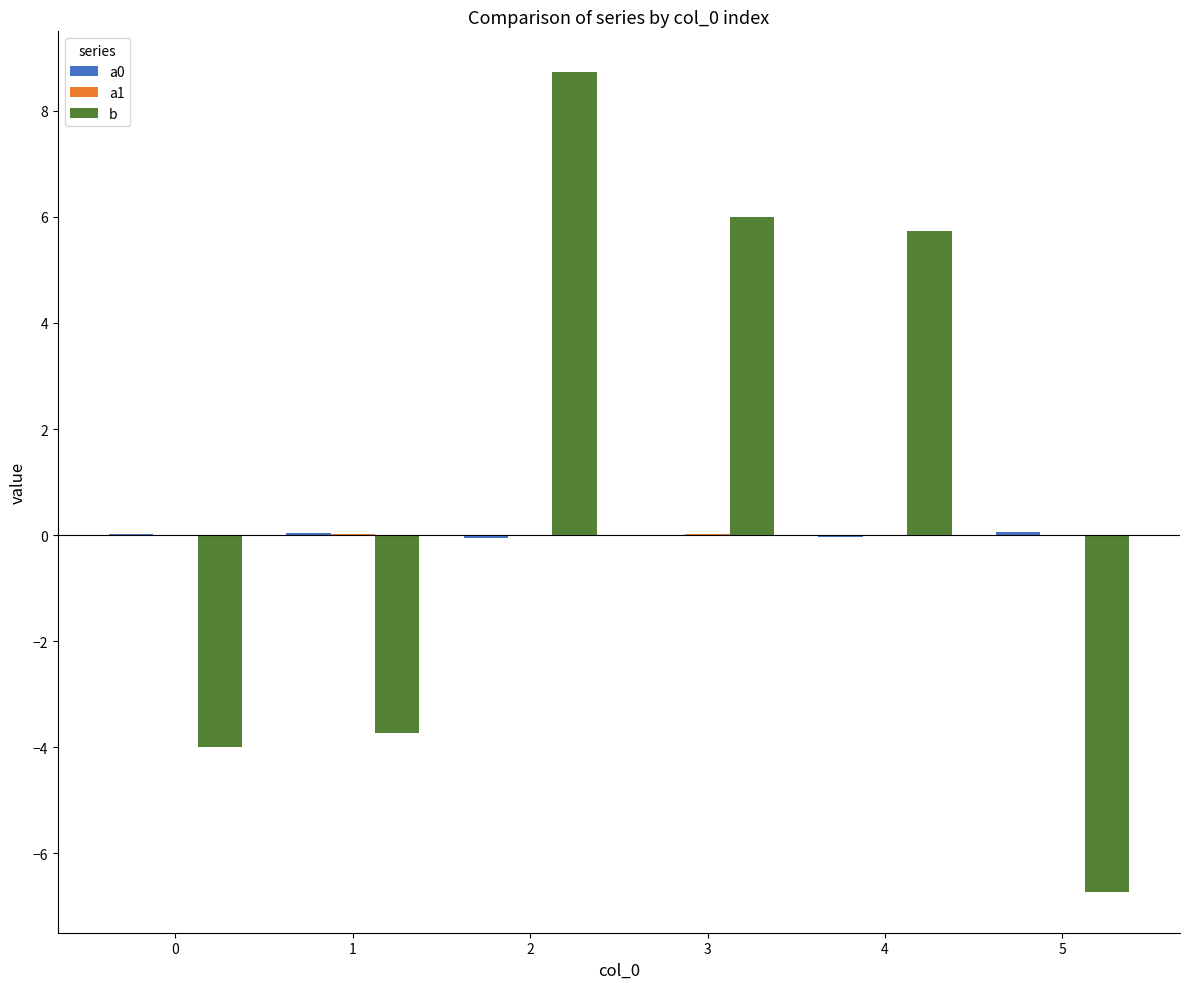

How many categories are shown in the chart?

6